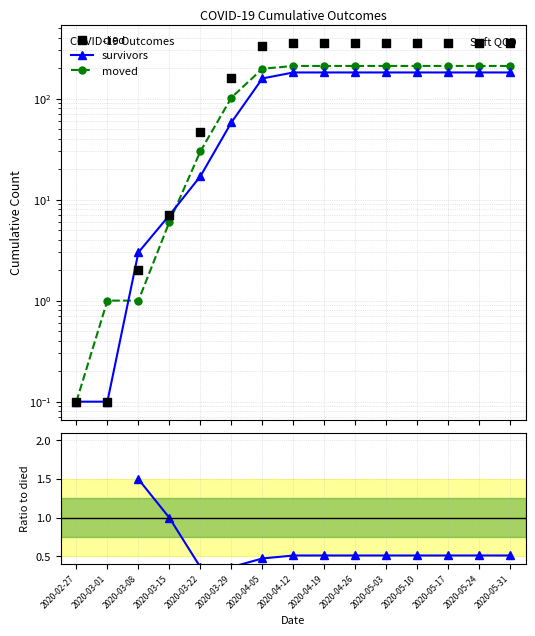

Is the value of died at 2020-03-29 greater than the value of survivors/died at 2020-05-03?

Yes